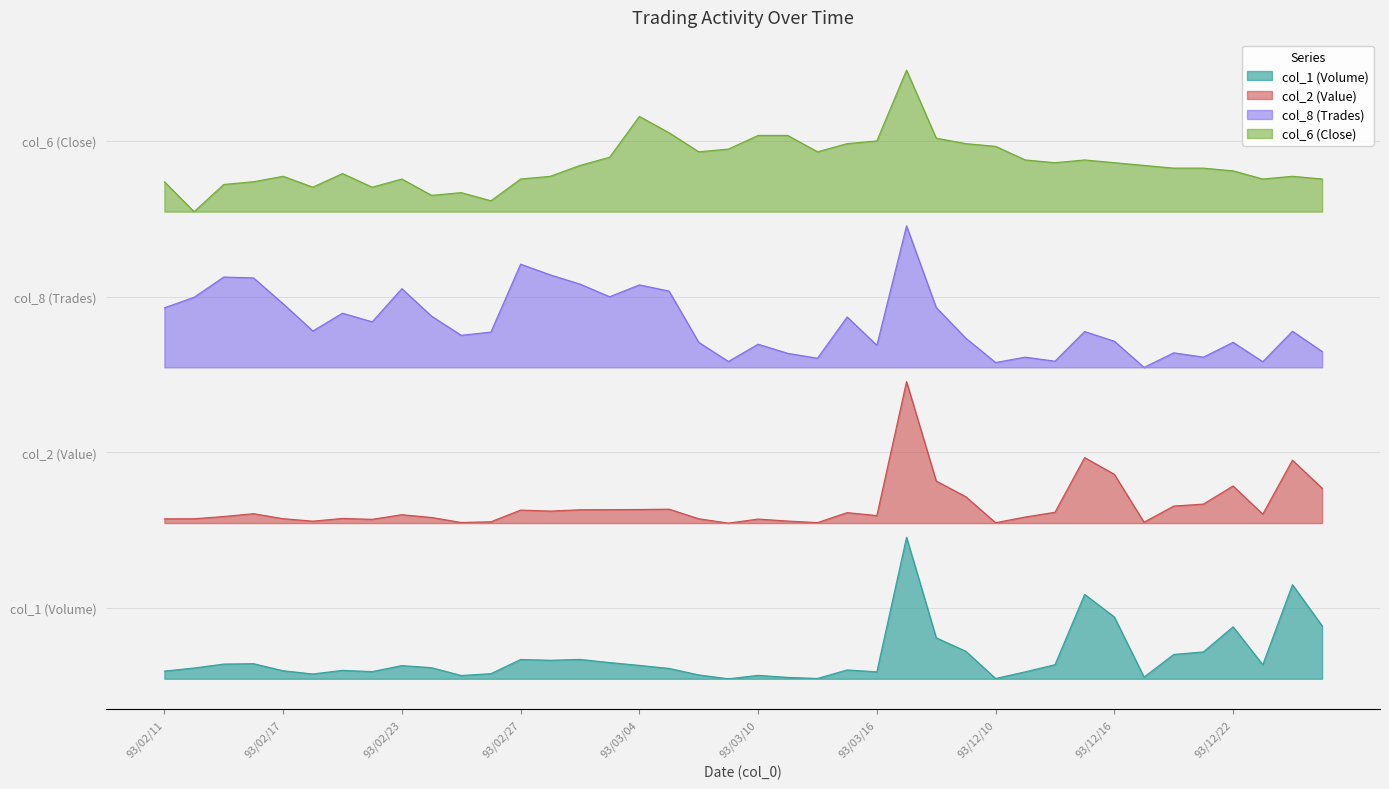

List the series in order of their peak value, lowest first.

col_1 (Volume), col_2 (Value), col_8 (Trades), col_6 (Close)